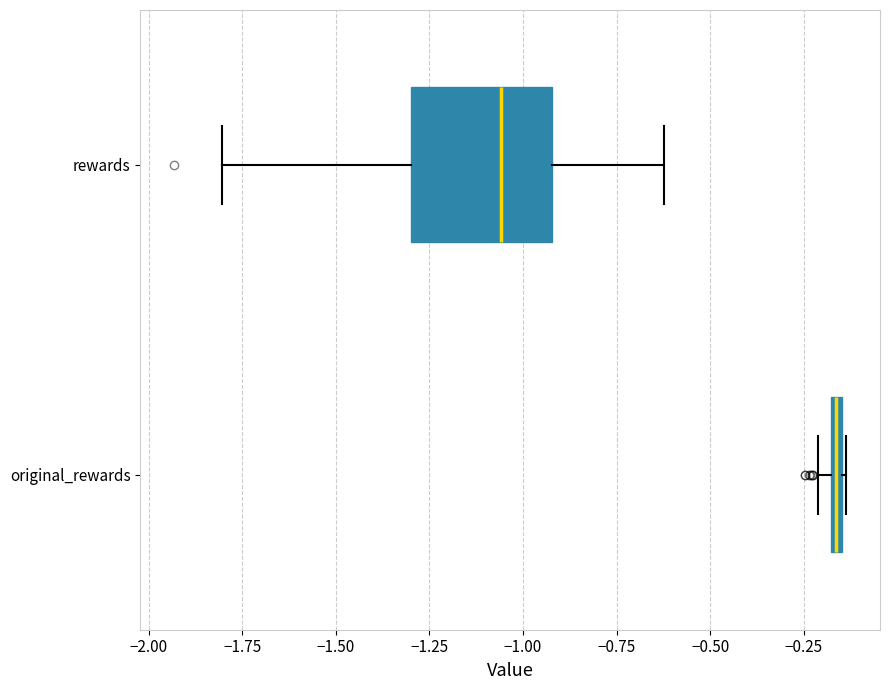

Which box has the furthest to the right median line?

original_rewards